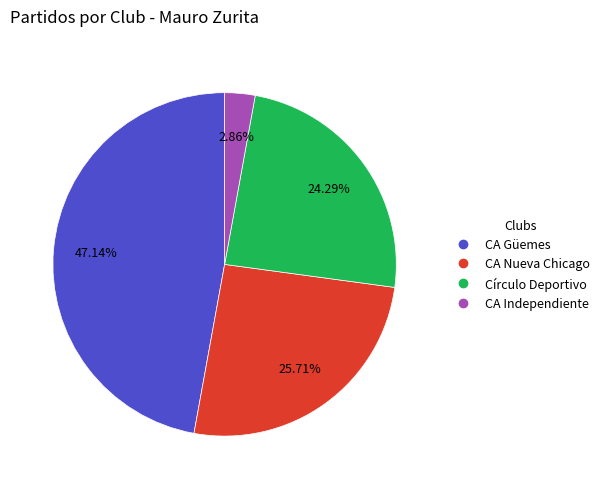

The CA Güemes slice represents 47% of the pie. True or false?

True